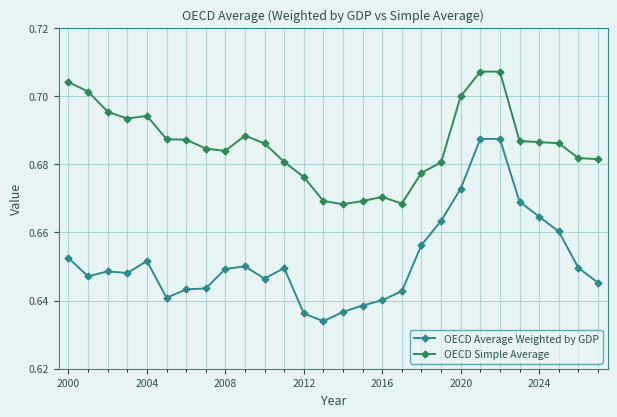

What is the sum of all OECD Average Weighted by GDP values?

18.3